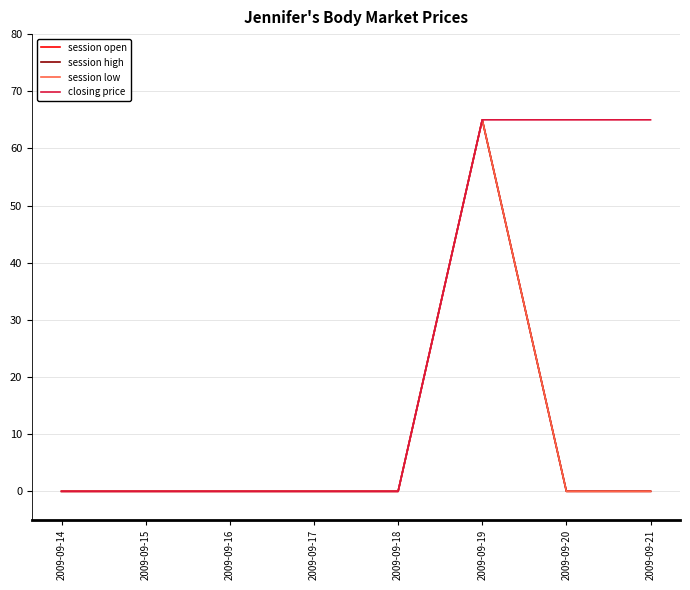

Which category has the highest value across all series?

2009-09-19